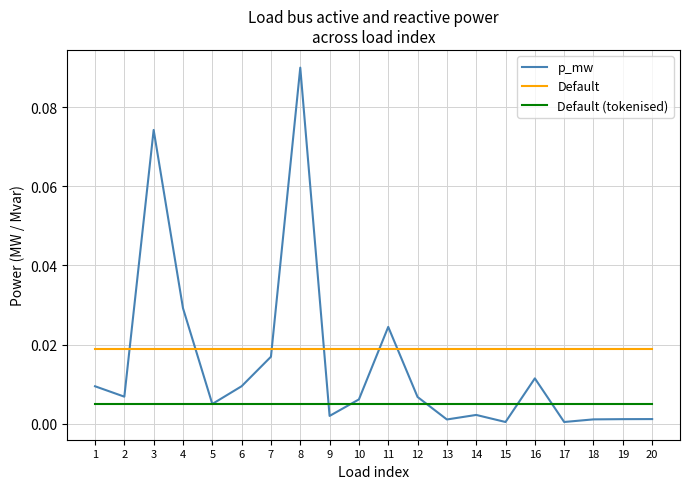

Which series changed the most between 13 and 16?

p_mw